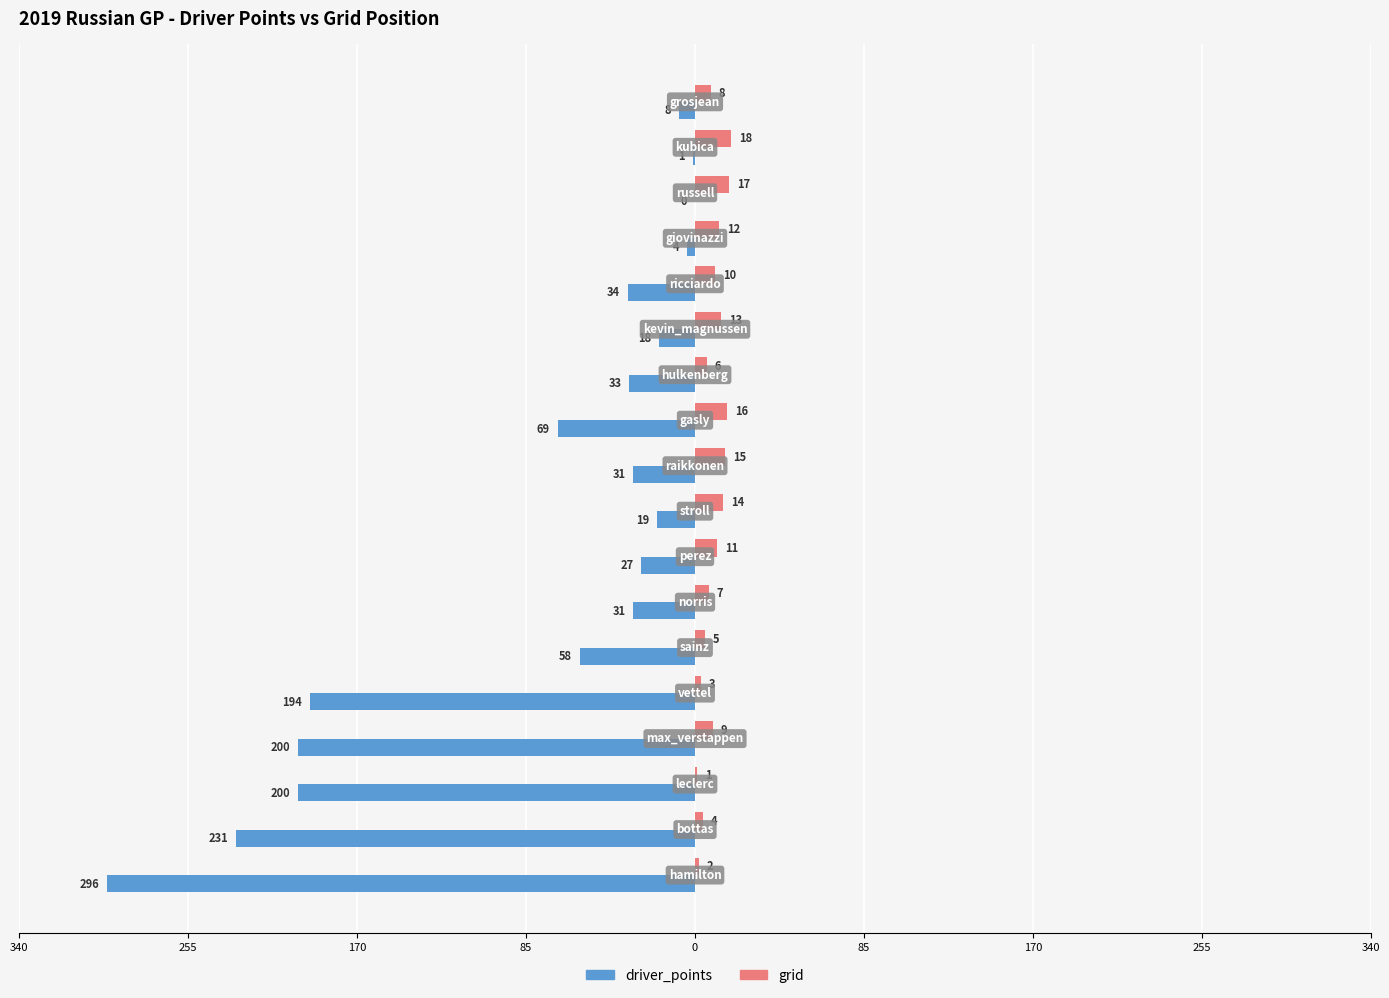

What are all the series names shown in the legend?

driver_points, grid